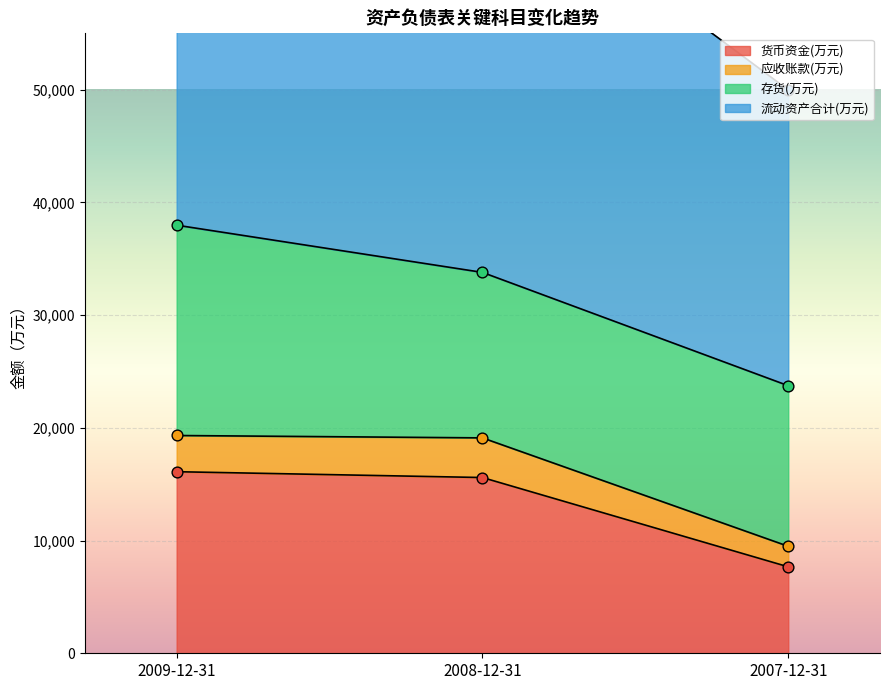

Which series has the largest total across all categories?

流动资产合计(万元)